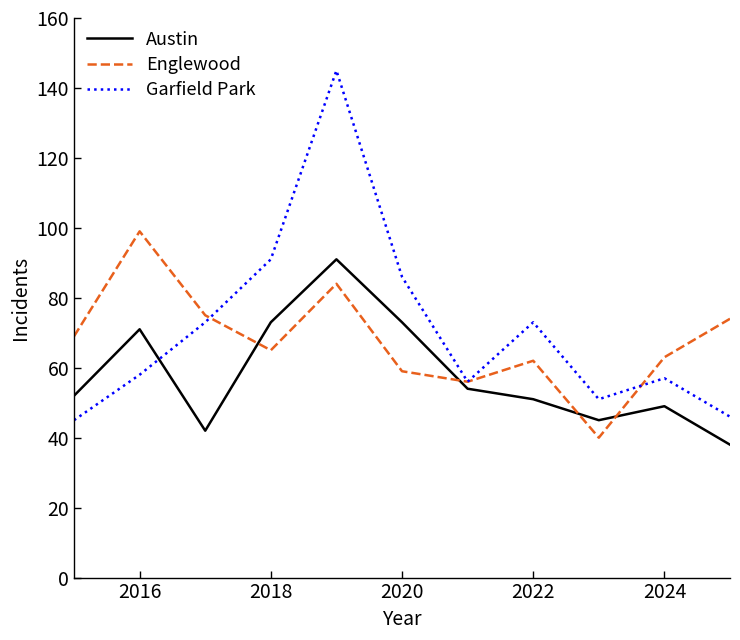

Does the chart have visible grid lines?

No